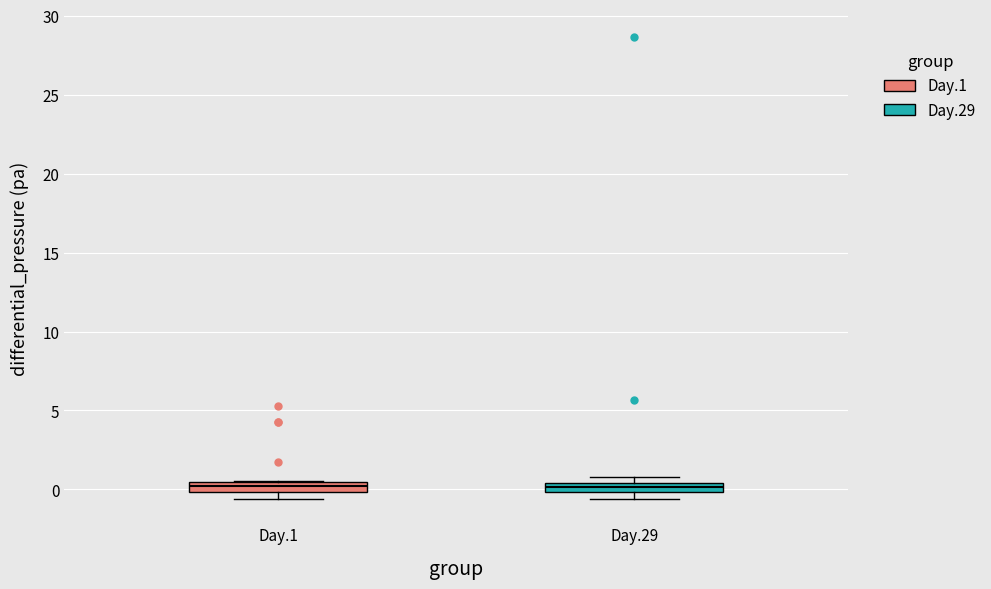

Where is the lower edge of the box for Day.29 on the y-axis? The values are not printed on the chart, so give them approximately, as read against the axis.

0.0